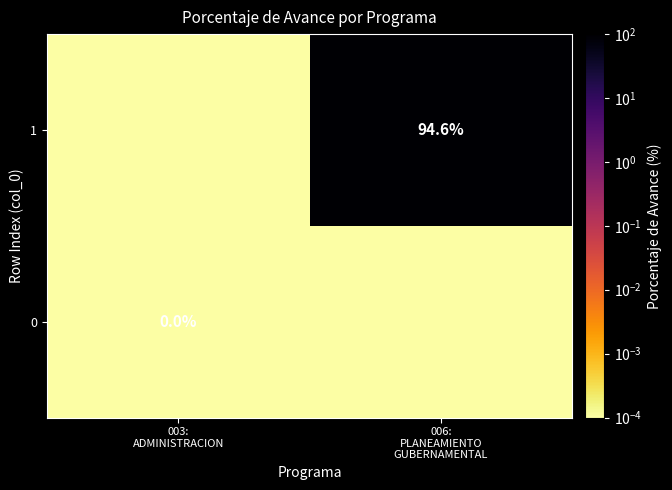

How many categories are shown in the chart?

2